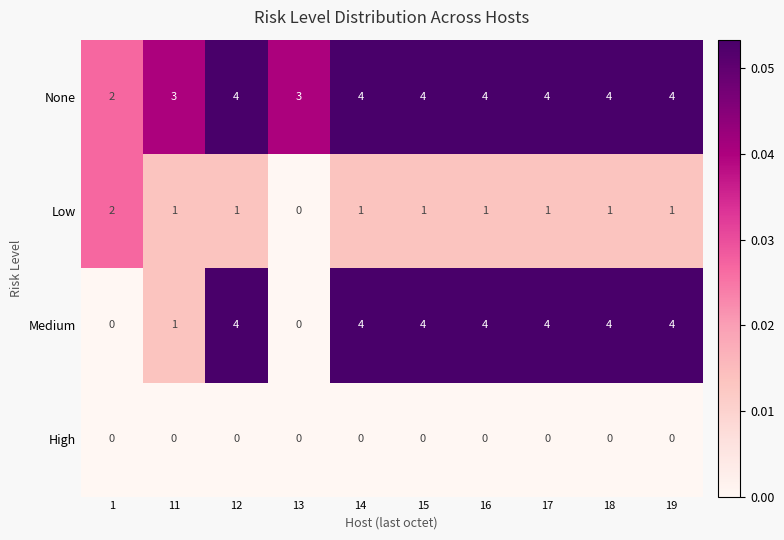

What is the difference between the highest and lowest values at 16?

4